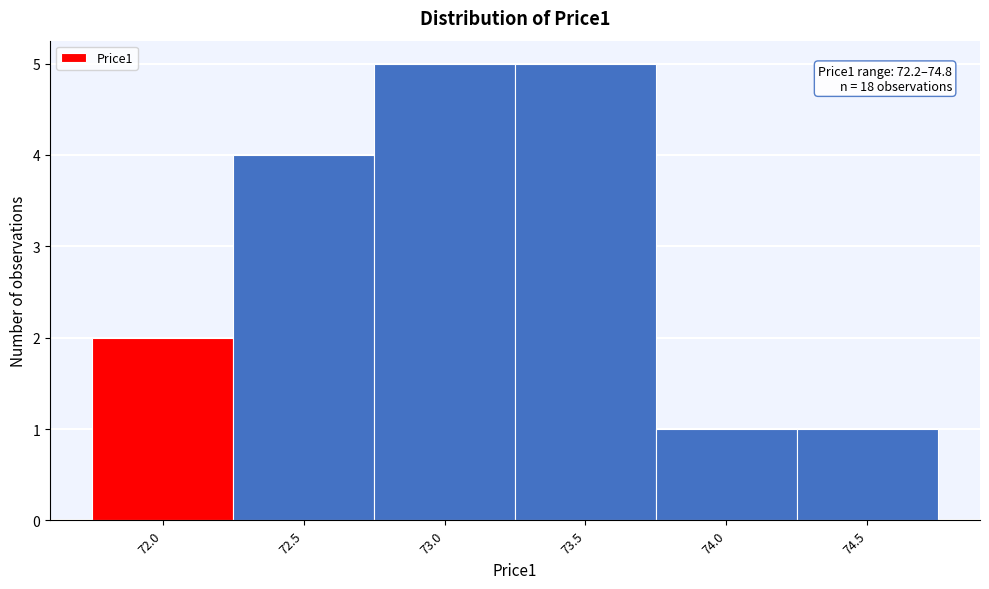

Reading left to right, extract all data points from this chart.

2	4	5	5	1	1